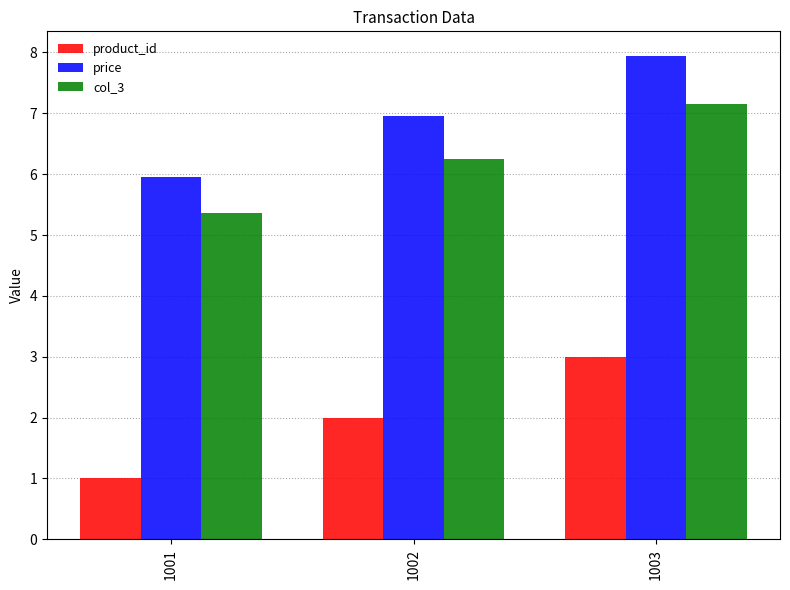

What are all the series names shown in the legend?

product_id, price, col_3